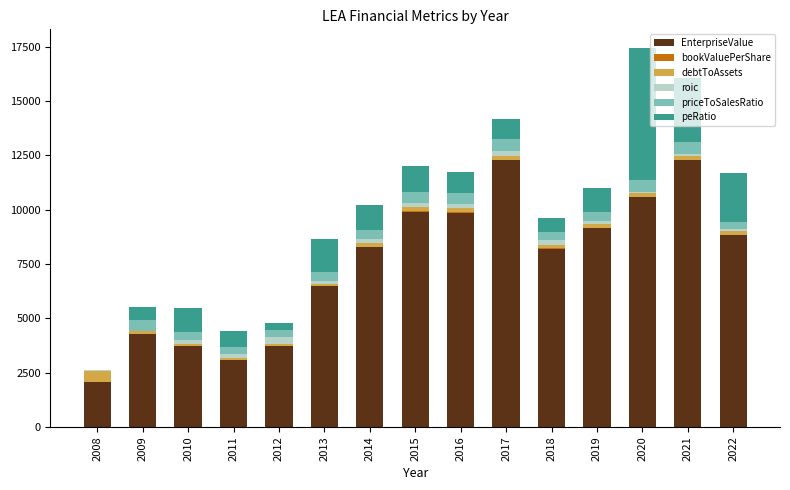

Does the chart contain stacked bars?

Yes